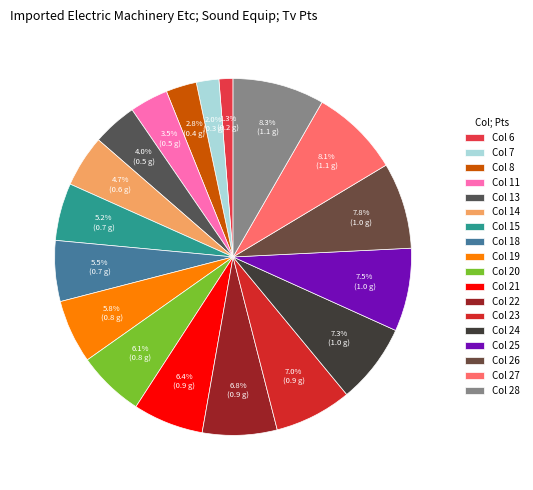

Does any single category account for the majority?

No